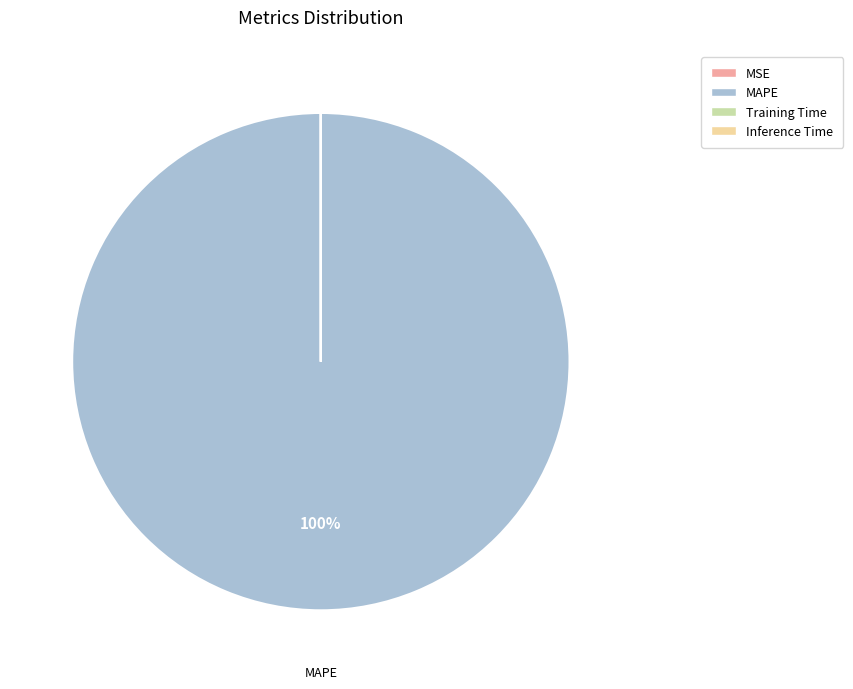

To the nearest percent, what is the difference between the largest and smallest slice percentages?

100%